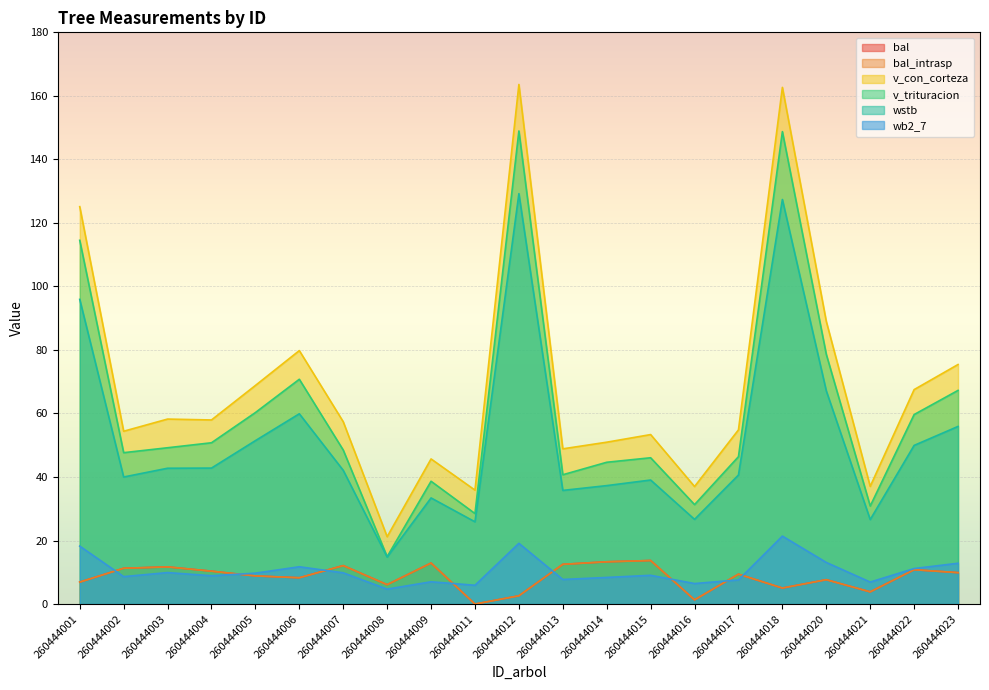

How many positive values does the bal_intrasp series have?

20